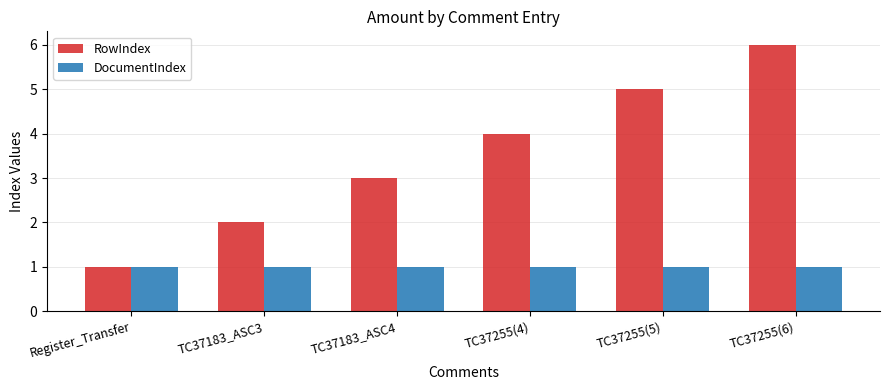

Between TC37183_ASC3 and TC37183_ASC4, which series saw the biggest shift?

RowIndex